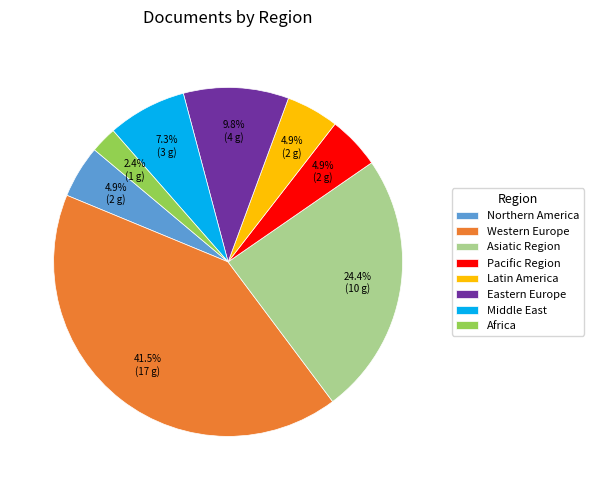

Does any single category account for the majority?

No